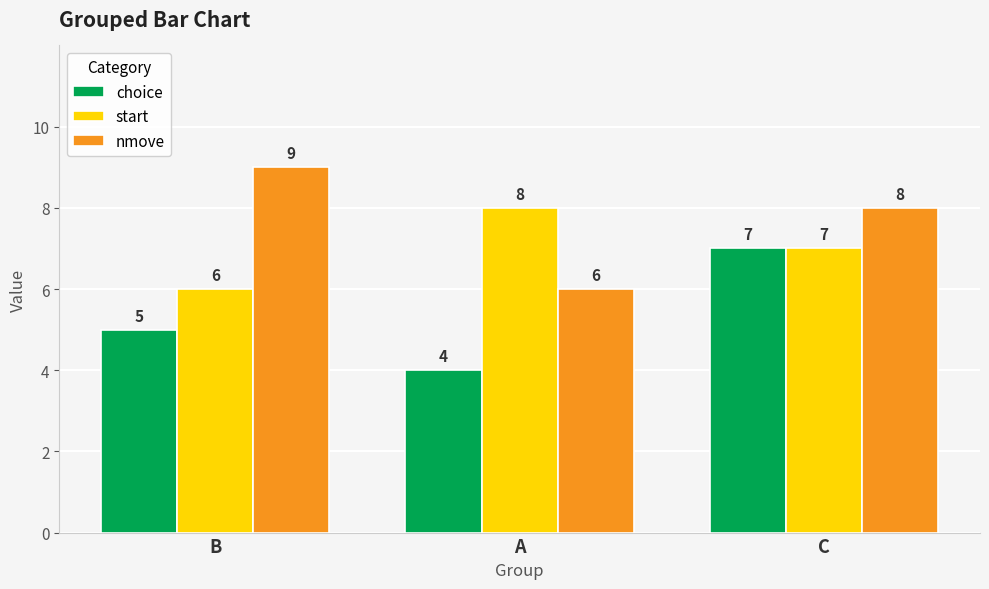

What is the total value across all series at A?

18